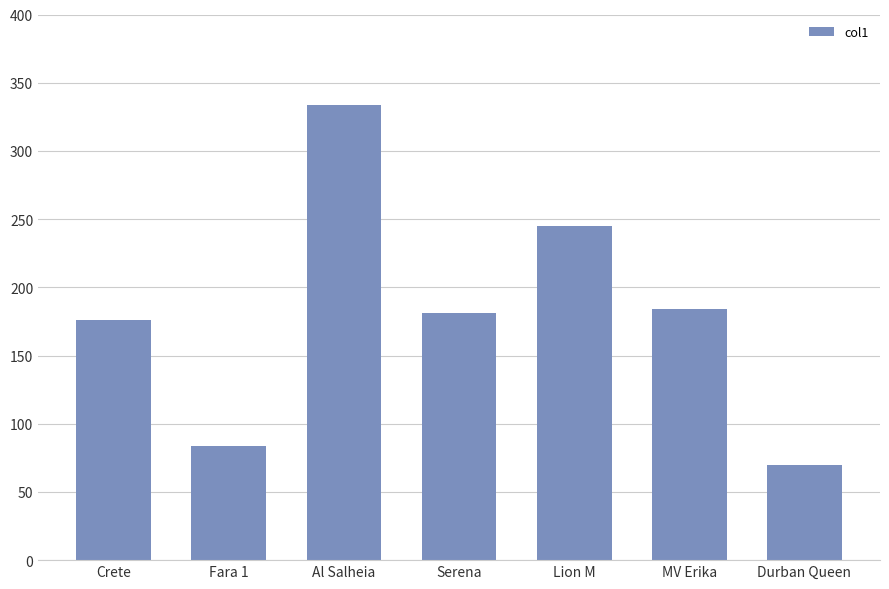

What is the minimum value shown in the chart?

70